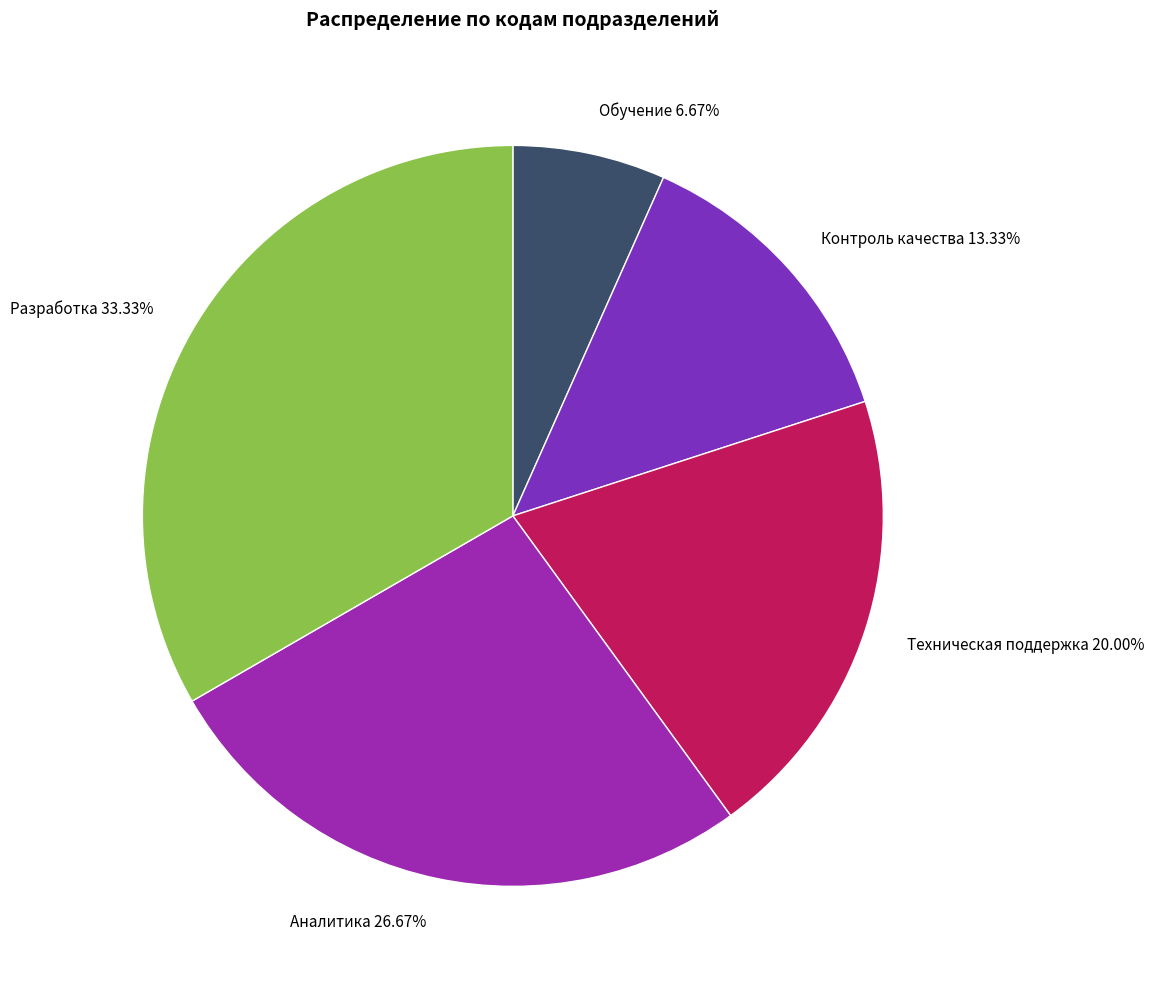

How many slices are in this pie chart?

5